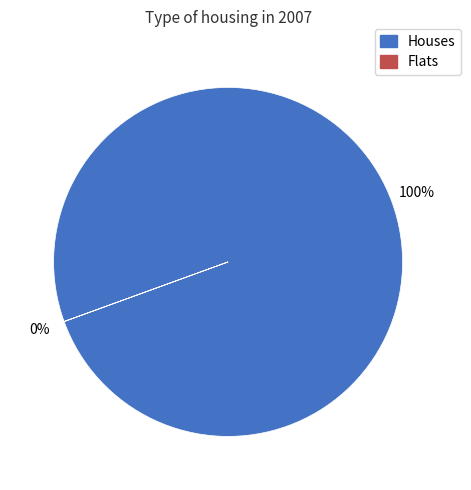

To the nearest percent, what portion does Houses represent?

100%